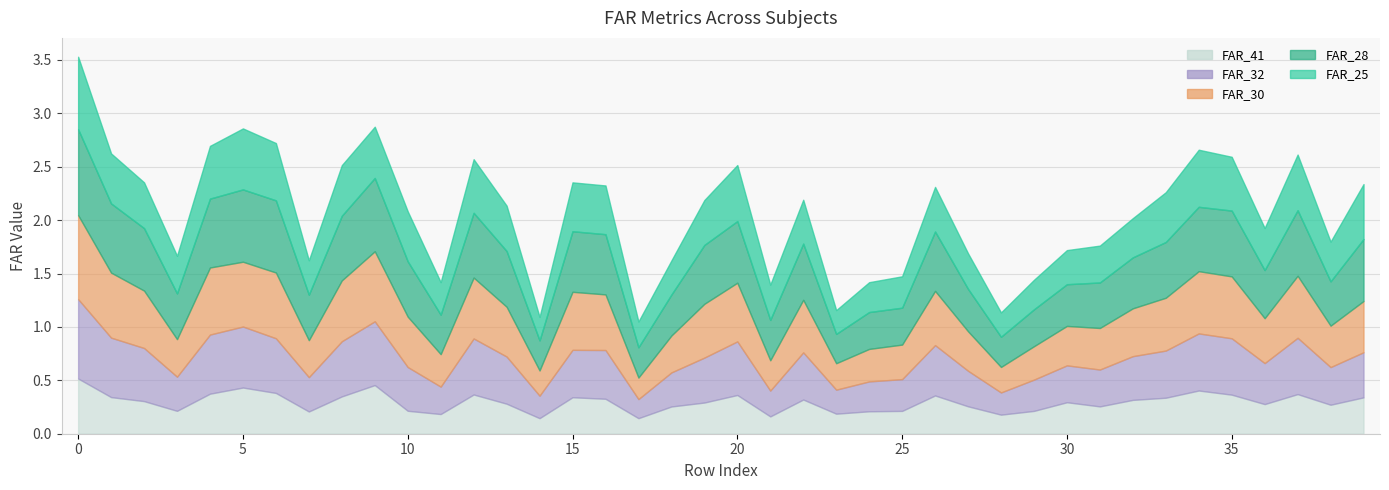

What are all the series names shown in the legend?

FAR_25, FAR_28, FAR_30, FAR_32, FAR_41